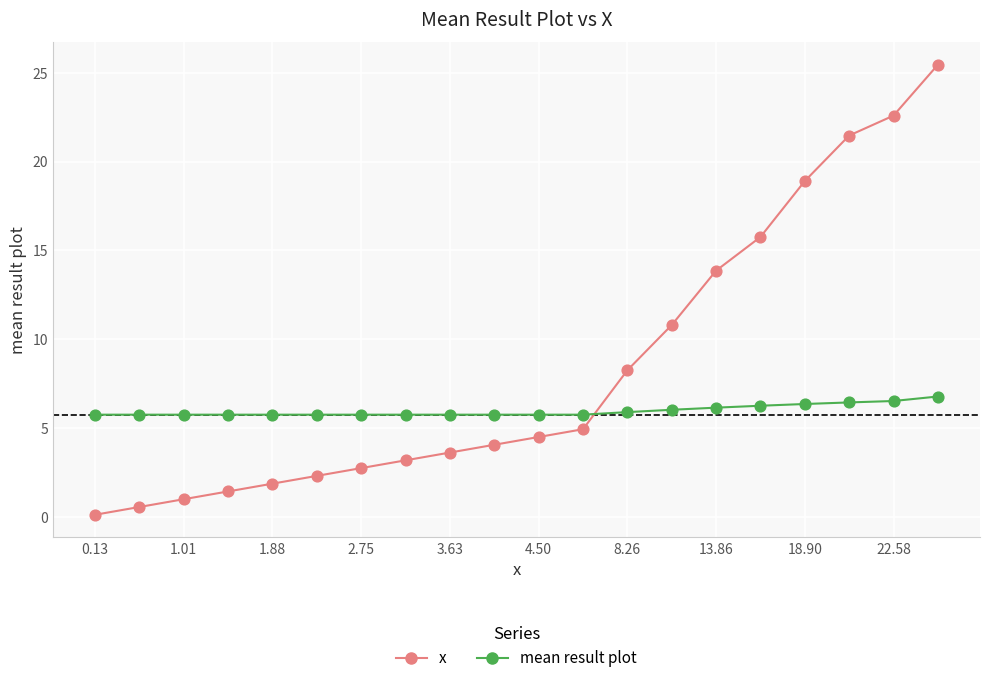

Which series has the largest range (max minus min)?

x